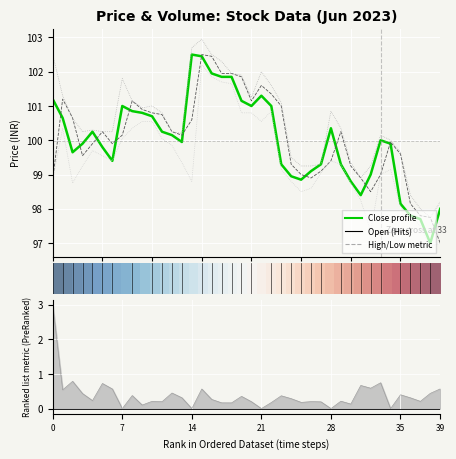

Is it true that Close equals 101.9 at 2023-06-12 11:15?

True